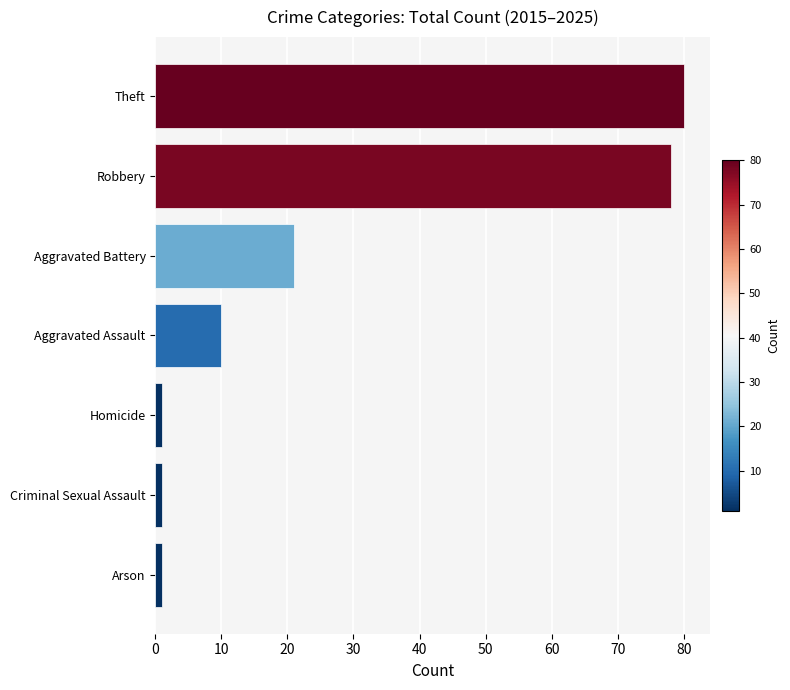

Does the chart contain stacked bars?

No